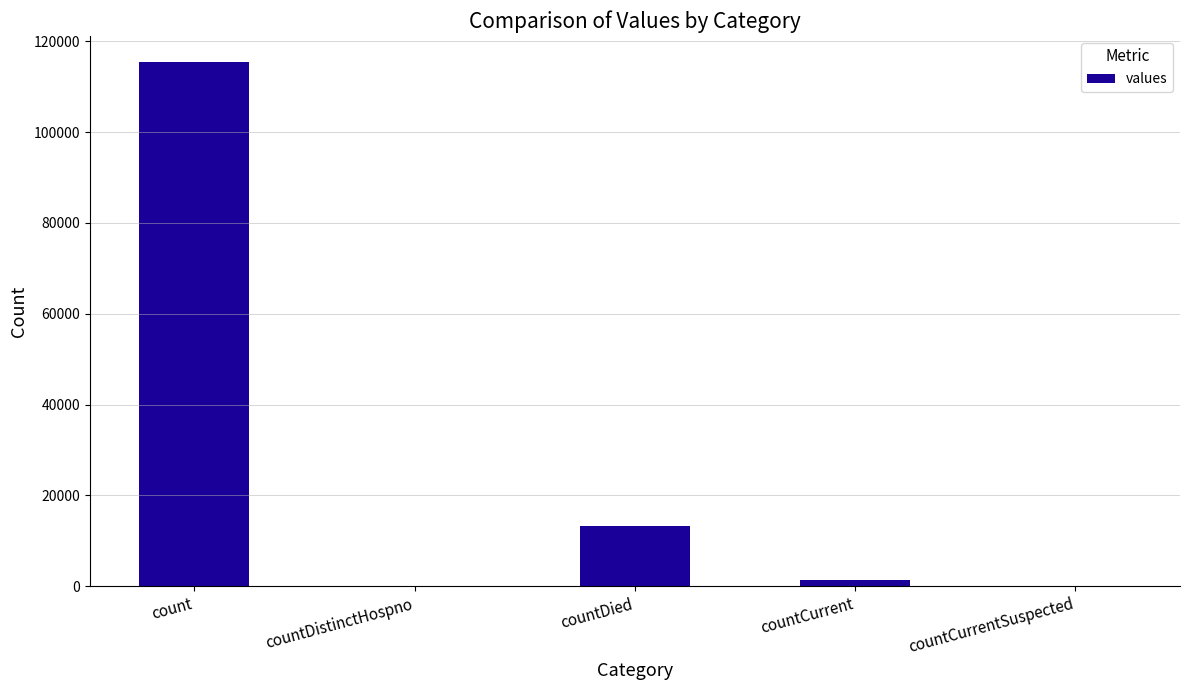

Where is the data nearest to the value 57689?

countDied